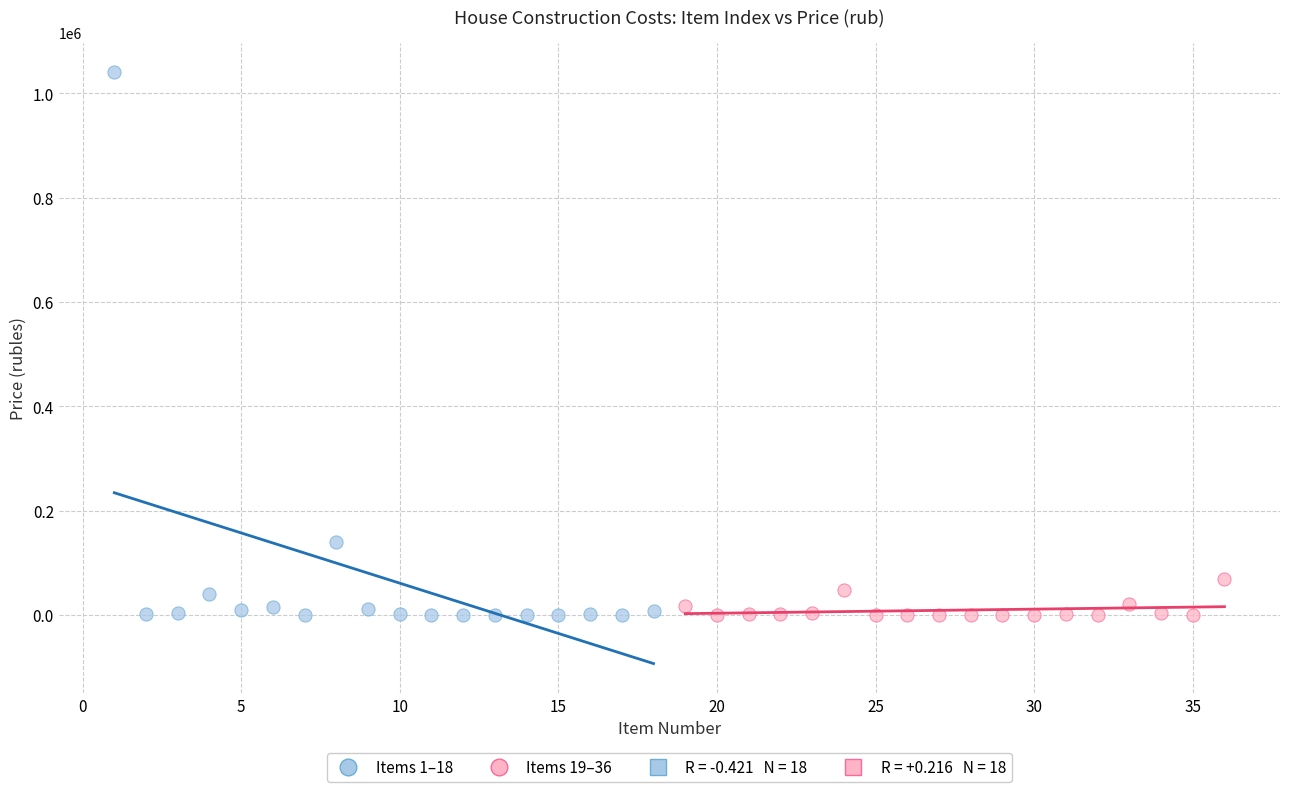

Which series has the largest Y range (max minus min)?

Items 1–18